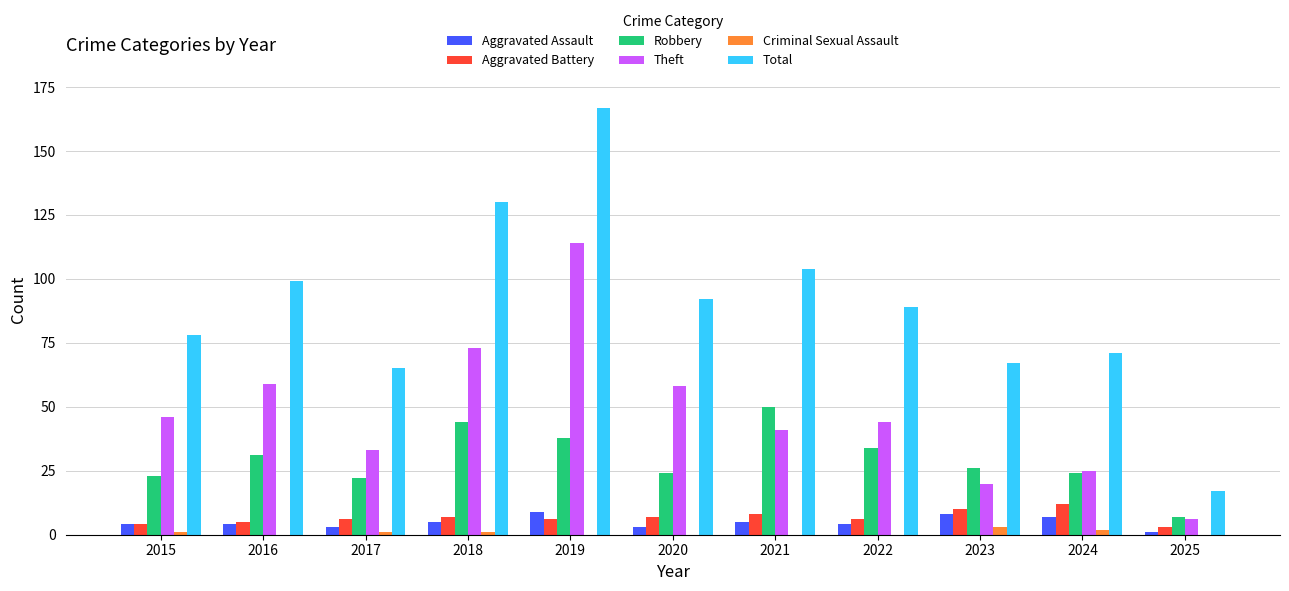

Does the chart contain stacked bars?

No